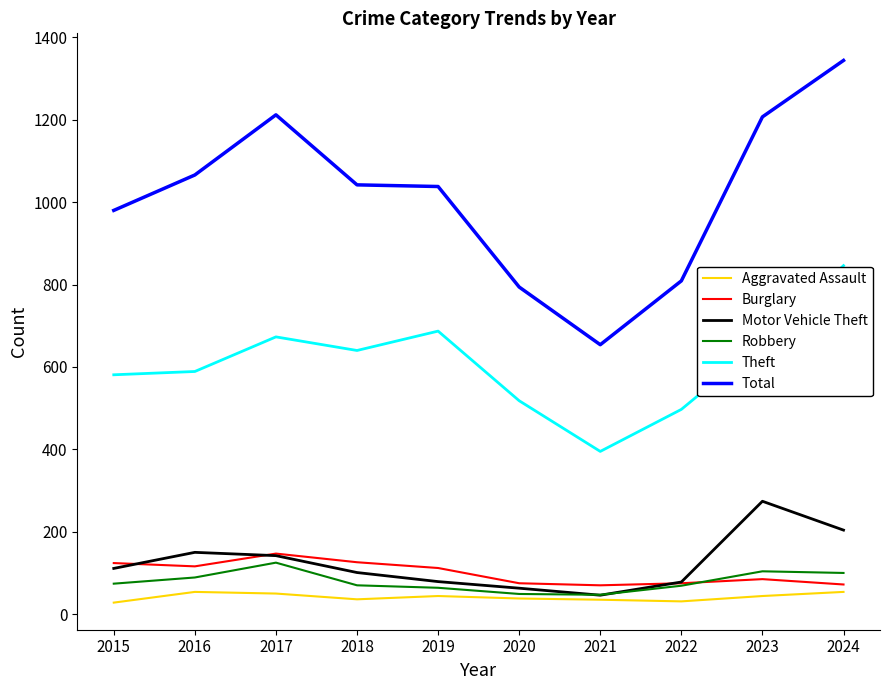

The value of Theft at 2021 is 623. True or false?

False